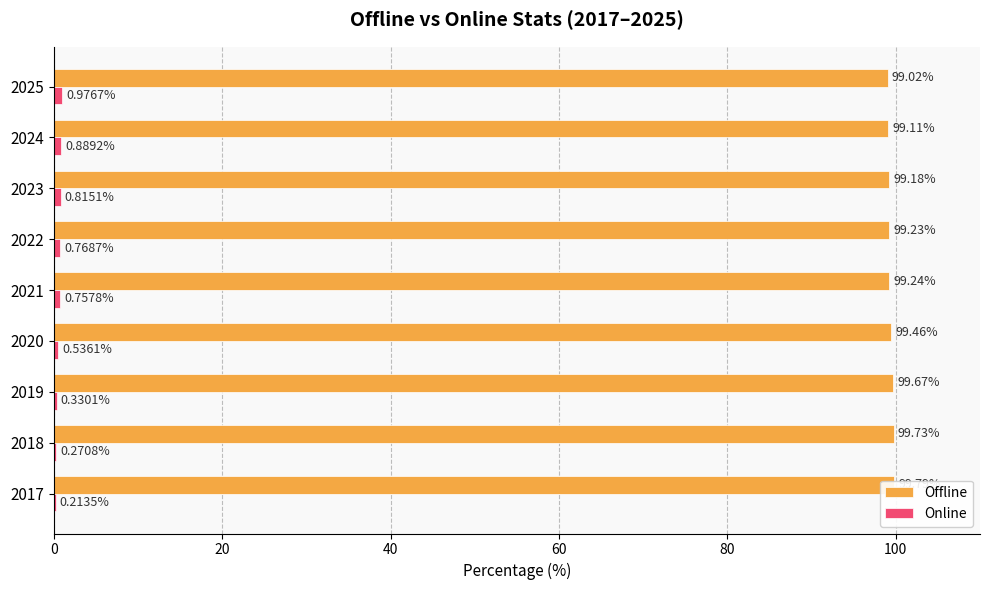

Rank the series by their average value, from highest to lowest.

Offline, Online